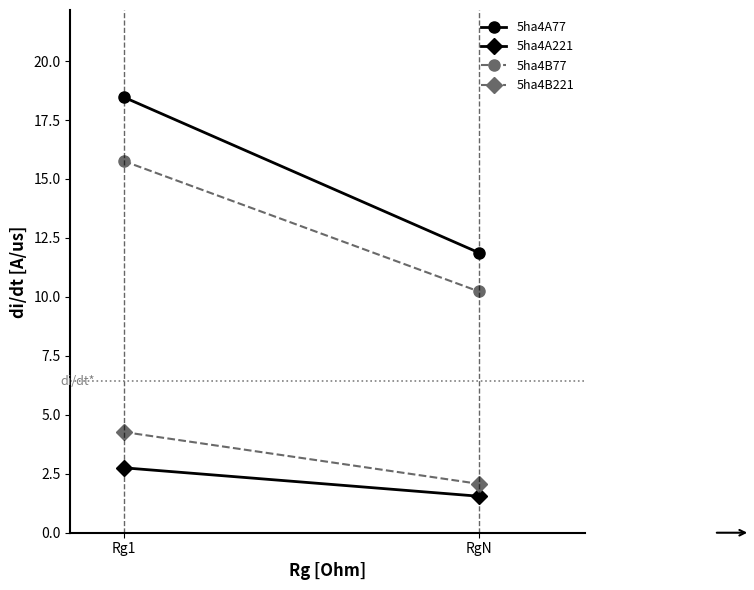

How many lines are shown in the chart?

4